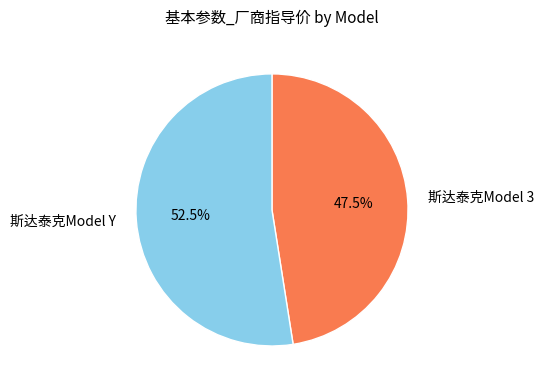

The 斯达泰克Model 3 slice represents 58% of the pie. True or false?

False